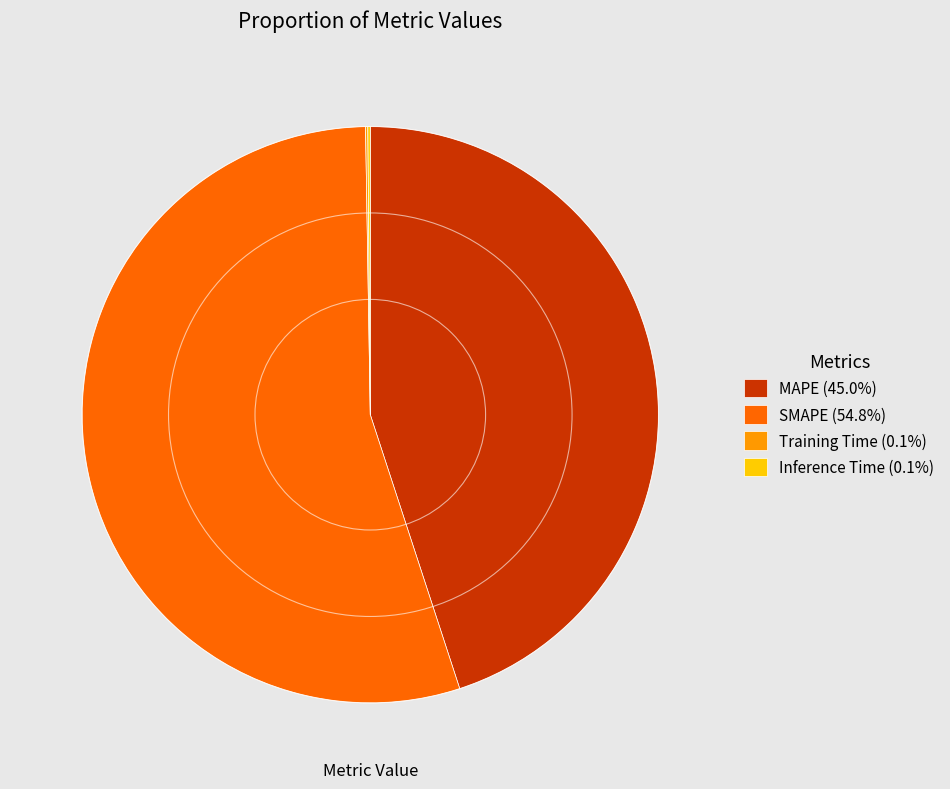

Is there a majority slice in this chart?

Yes